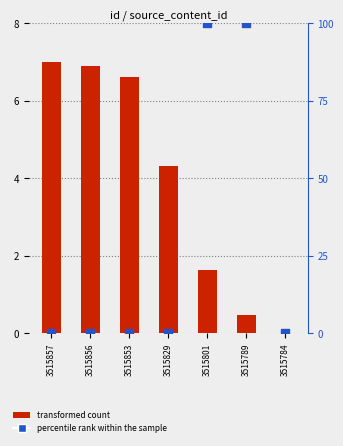

Is the value of transformed count at 3515801 greater than the value of percentile rank within the sample at 3515856?

Yes